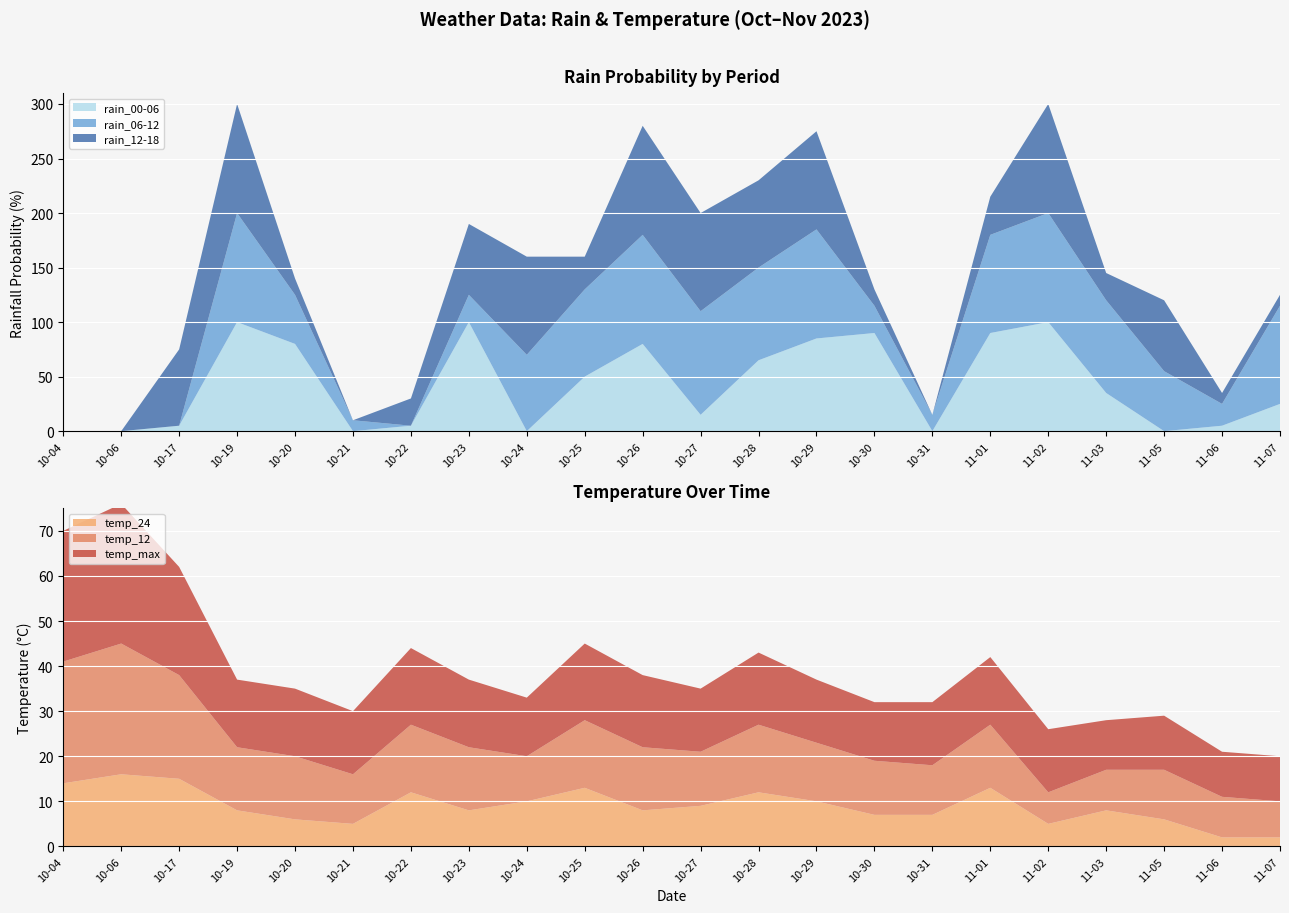

Reading right to left, what are all the values shown in this chart?

rain_00-06: 25	5	0	35	100	90	0	90	85	65	15	80	50	0	100	5	0	80	100	5	0	0
rain_06-12: 90	20	55	85	100	90	15	25	100	85	95	100	80	70	25	0	10	45	100	0	0	0
rain_12-18: 10	10	65	25	100	35	0	15	90	80	90	100	30	90	65	25	0	15	100	70	0	0
temp_12: 8	9	11	9	7	14	11	12	13	15	12	14	15	10	14	15	11	14	14	23	29	27
temp_24: 2	2	6	8	5	13	7	7	10	12	9	8	13	10	8	12	5	6	8	15	16	14
temp_max: 10	10	12	11	14	15	14	13	14	16	14	16	17	13	15	17	14	15	15	24	31	29